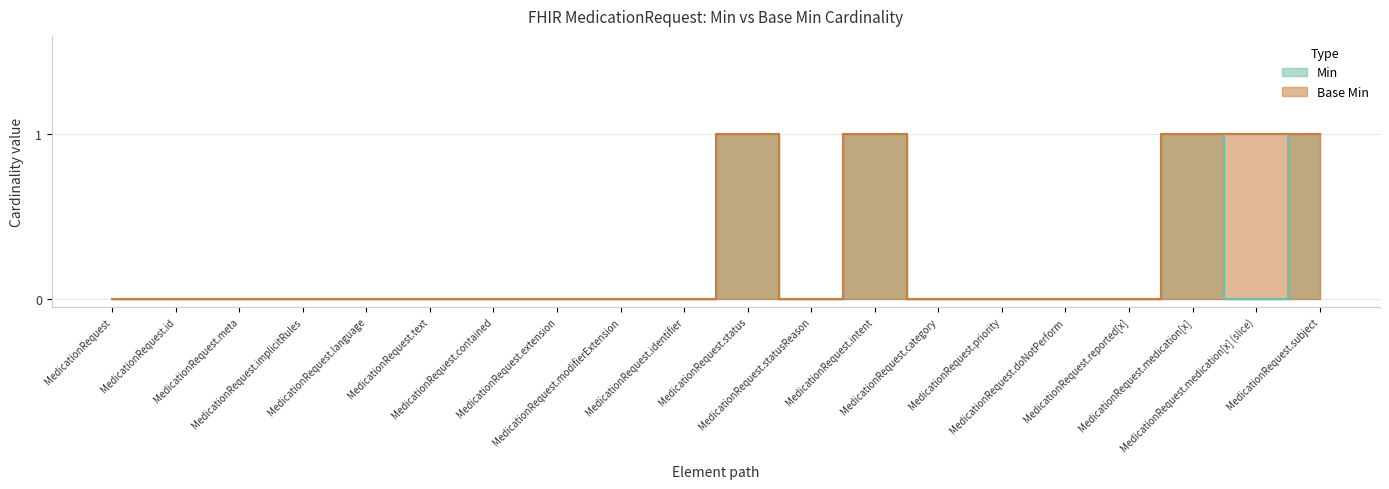

Reading right to left, transcribe all the data shown in this chart.

Min: MedicationRequest.subject=1	MedicationRequest.medication[x] (slice)=0	MedicationRequest.medication[x]=1	MedicationRequest.reported[x]=0	MedicationRequest.doNotPerform=0	MedicationRequest.priority=0	MedicationRequest.category=0	MedicationRequest.intent=1	MedicationRequest.statusReason=0	MedicationRequest.status=1	MedicationRequest.identifier=0	MedicationRequest.modifierExtension=0	MedicationRequest.extension=0	MedicationRequest.contained=0	MedicationRequest.text=0	MedicationRequest.language=0	MedicationRequest.implicitRules=0	MedicationRequest.meta=0	MedicationRequest.id=0	MedicationRequest=0
Base Min: MedicationRequest.subject=1	MedicationRequest.medication[x] (slice)=1	MedicationRequest.medication[x]=1	MedicationRequest.reported[x]=0	MedicationRequest.doNotPerform=0	MedicationRequest.priority=0	MedicationRequest.category=0	MedicationRequest.intent=1	MedicationRequest.statusReason=0	MedicationRequest.status=1	MedicationRequest.identifier=0	MedicationRequest.modifierExtension=0	MedicationRequest.extension=0	MedicationRequest.contained=0	MedicationRequest.text=0	MedicationRequest.language=0	MedicationRequest.implicitRules=0	MedicationRequest.meta=0	MedicationRequest.id=0	MedicationRequest=0